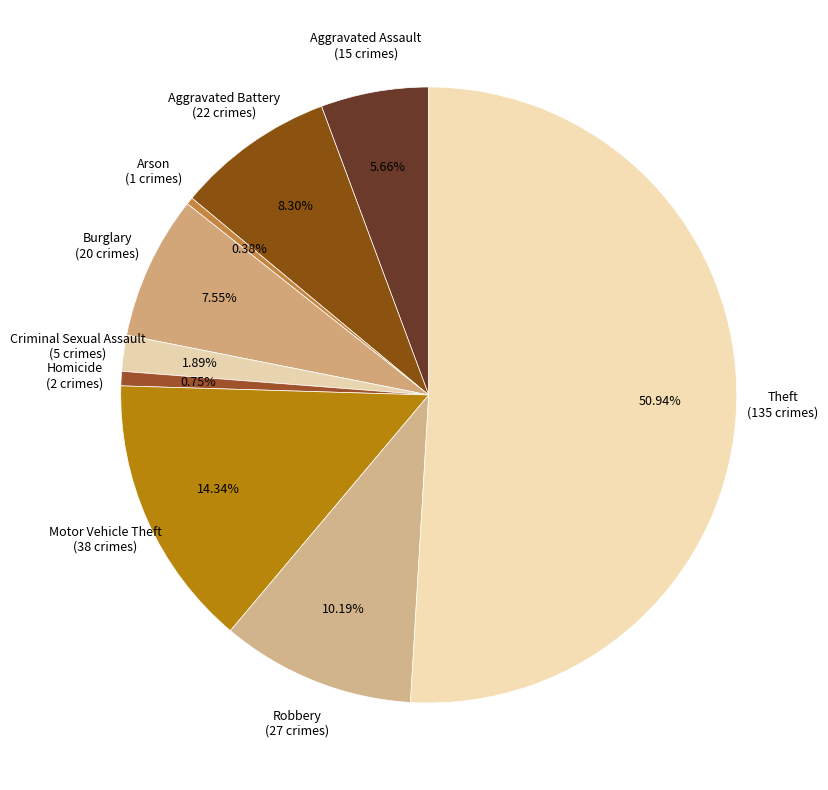

How many segments does this pie chart have?

9